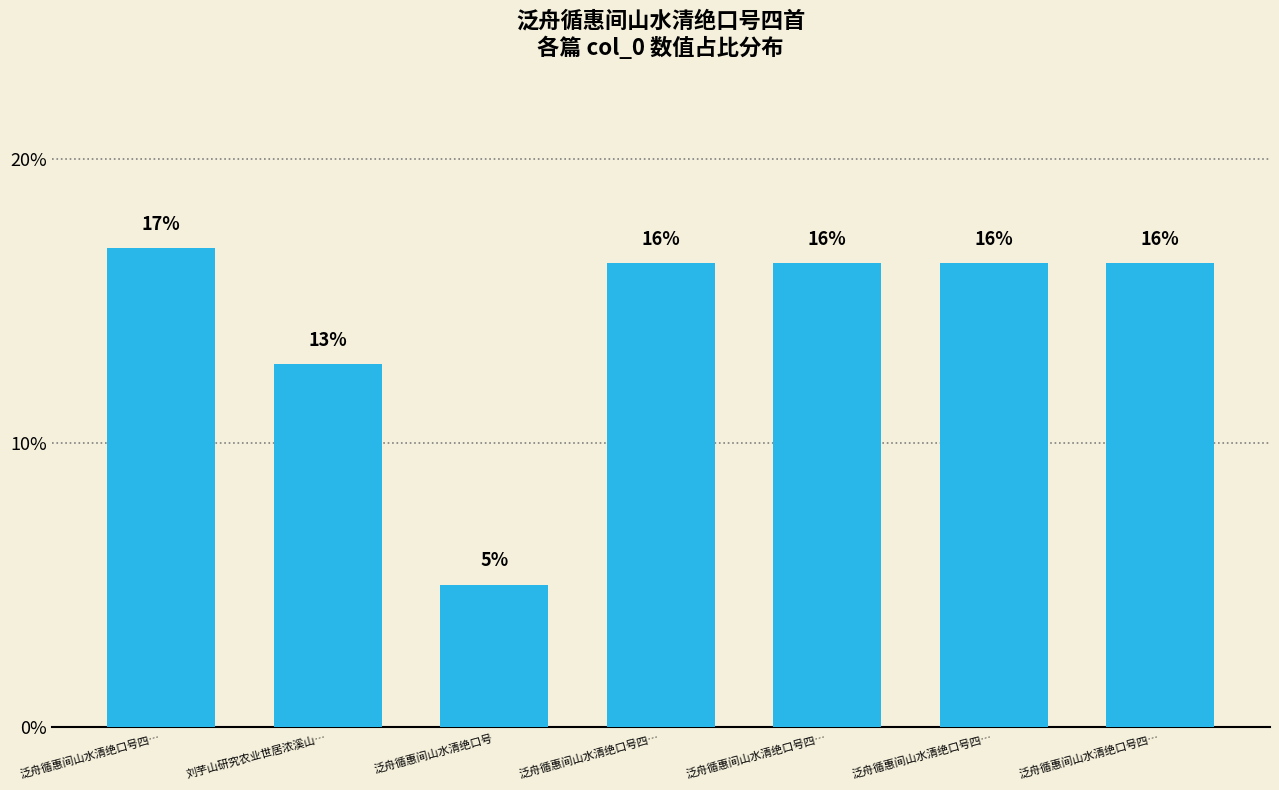

What is the approximate value at 泛舟循惠间山水清绝口号四…?

16.9